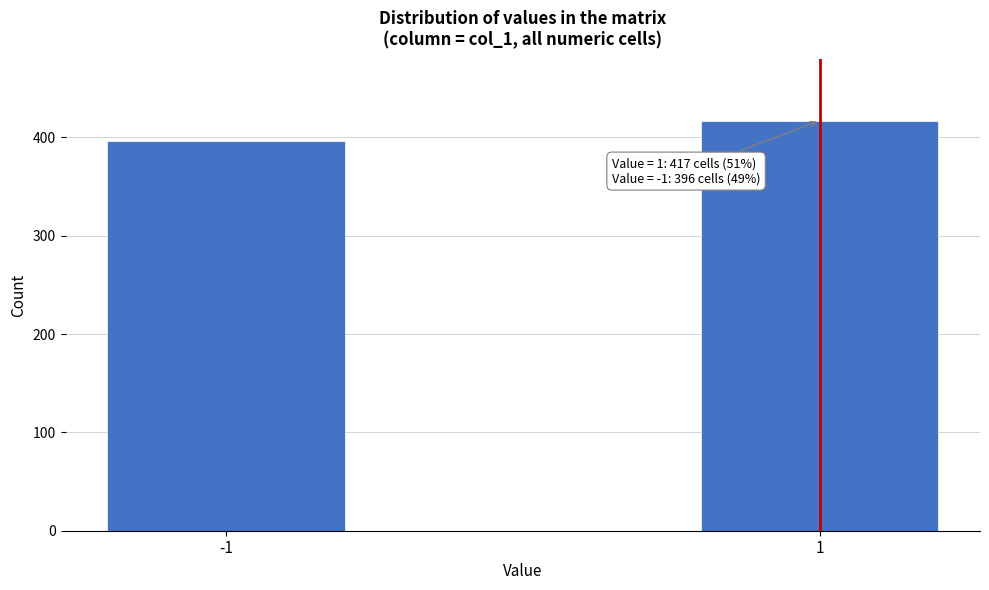

Reading left to right, transcribe all the data shown in this chart.

-1=396	1=417